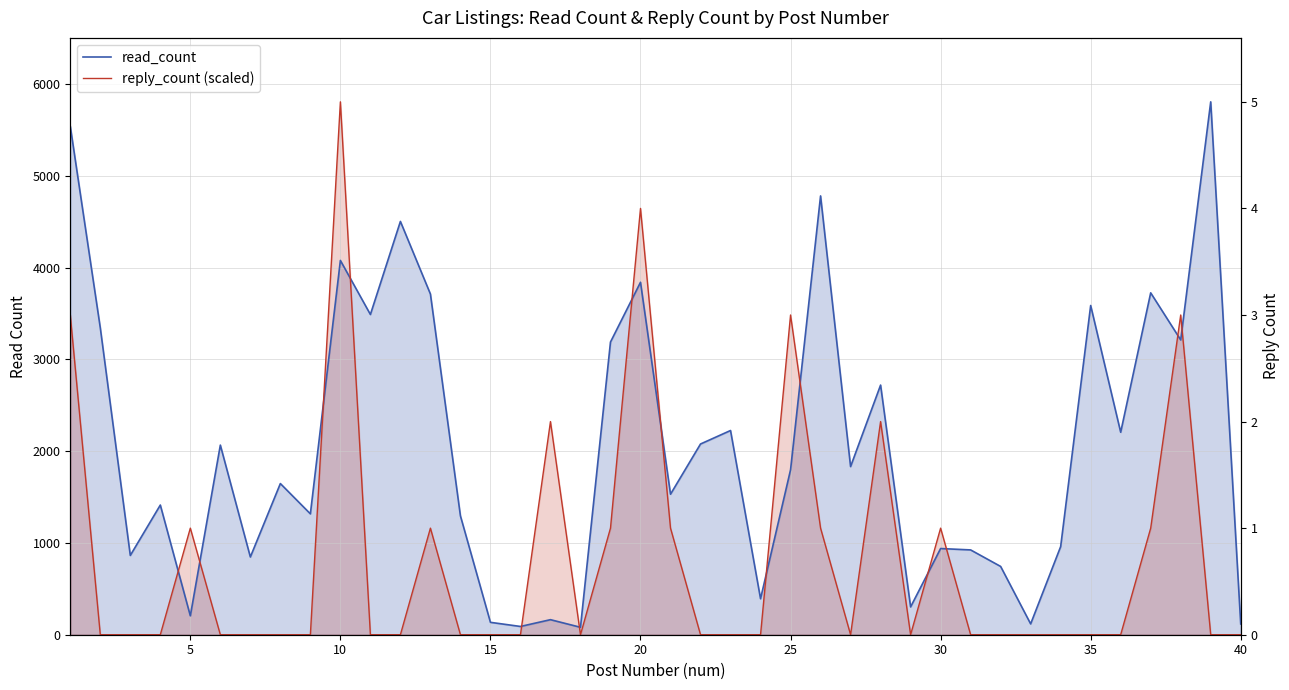

What is the difference between the maximum and second lowest values in the read_count series?

5716.0